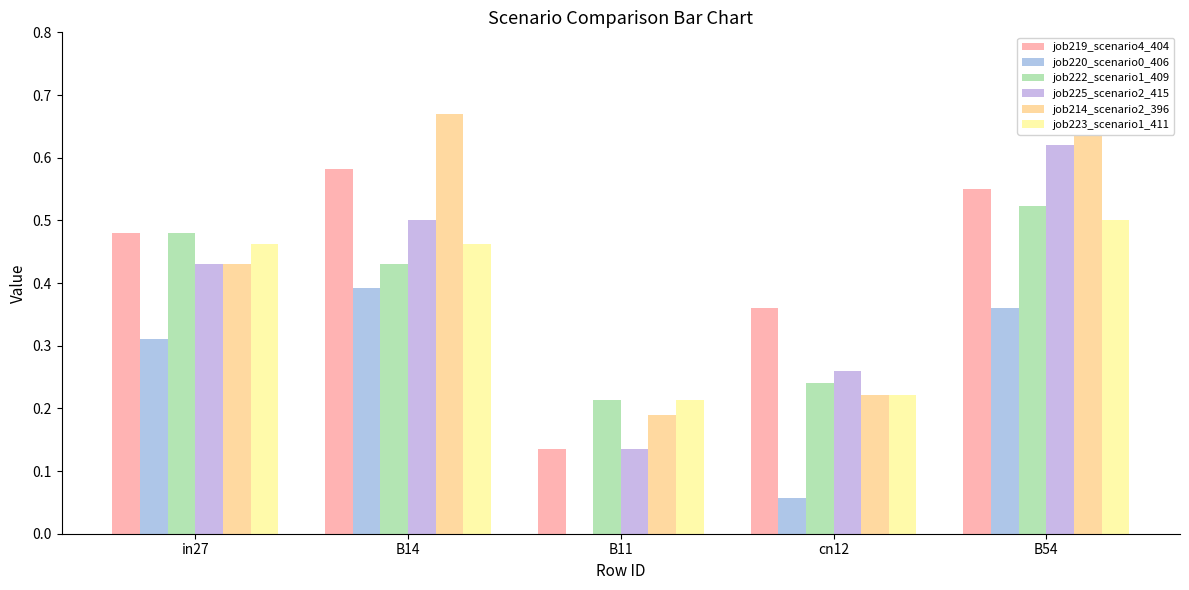

List the labels in order of job219_scenario4_404 value, largest first.

B14, B54, in27, cn12, B11